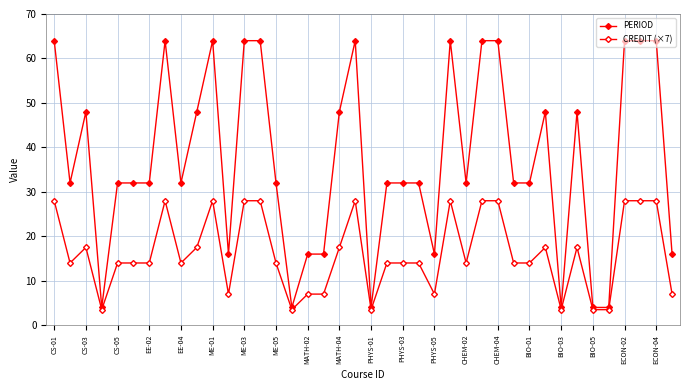

Rank the series by their maximum value, from highest to lowest.

PERIOD, CREDIT (×7)